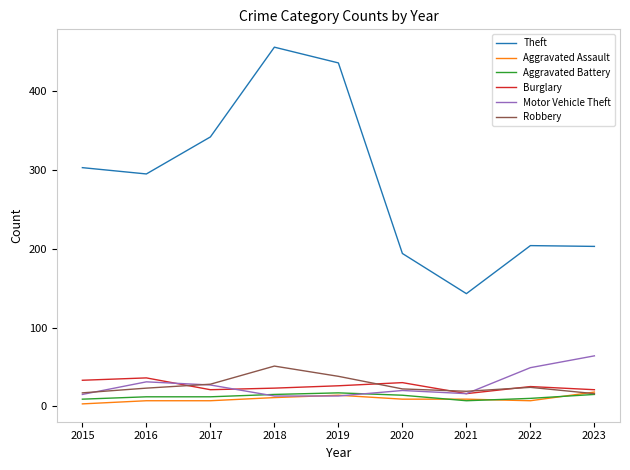

Where is the first local maximum for Motor Vehicle Theft?

2016